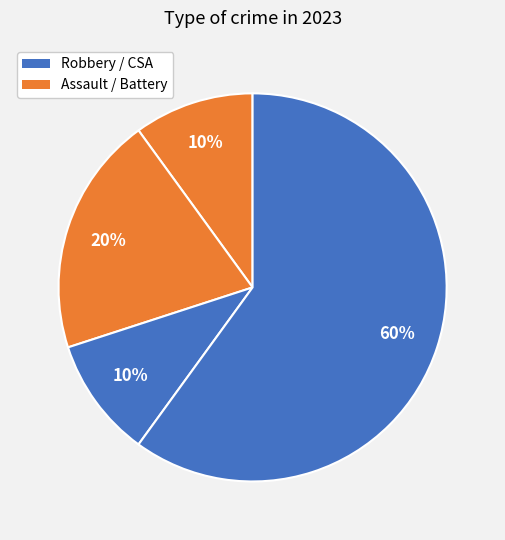

Count the number of slices in the pie.

4